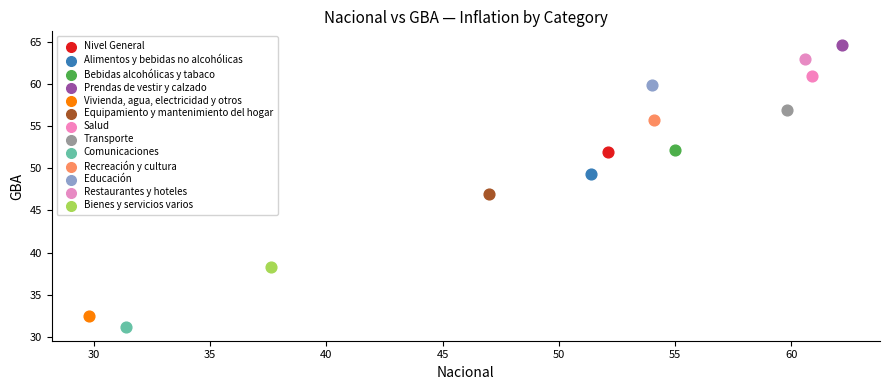

What are all the series names shown in the legend?

Nivel General, Alimentos y bebidas no alcohólicas, Bebidas alcohólicas y tabaco, Prendas de vestir y calzado, Vivienda, agua, electricidad y otros, Equipamiento y mantenimiento del hogar, Salud, Transporte, Comunicaciones, Recreación y cultura, Educación, Restaurantes y hoteles, Bienes y servicios varios